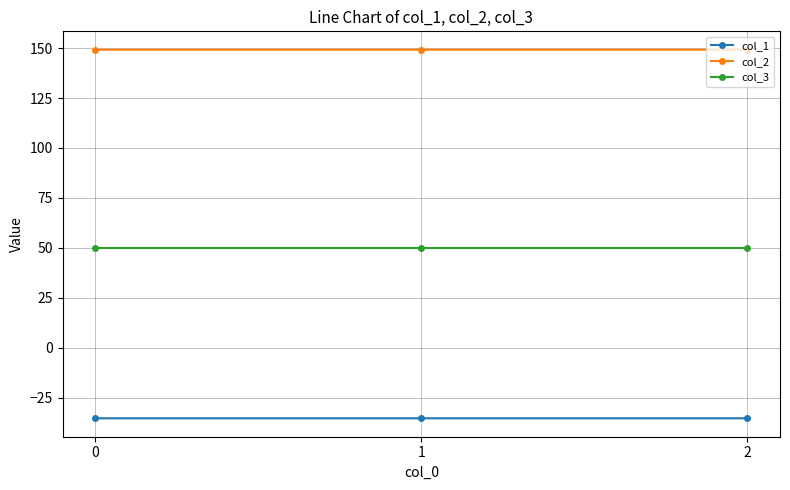

At how many categories does at least one series exceed 18?

3